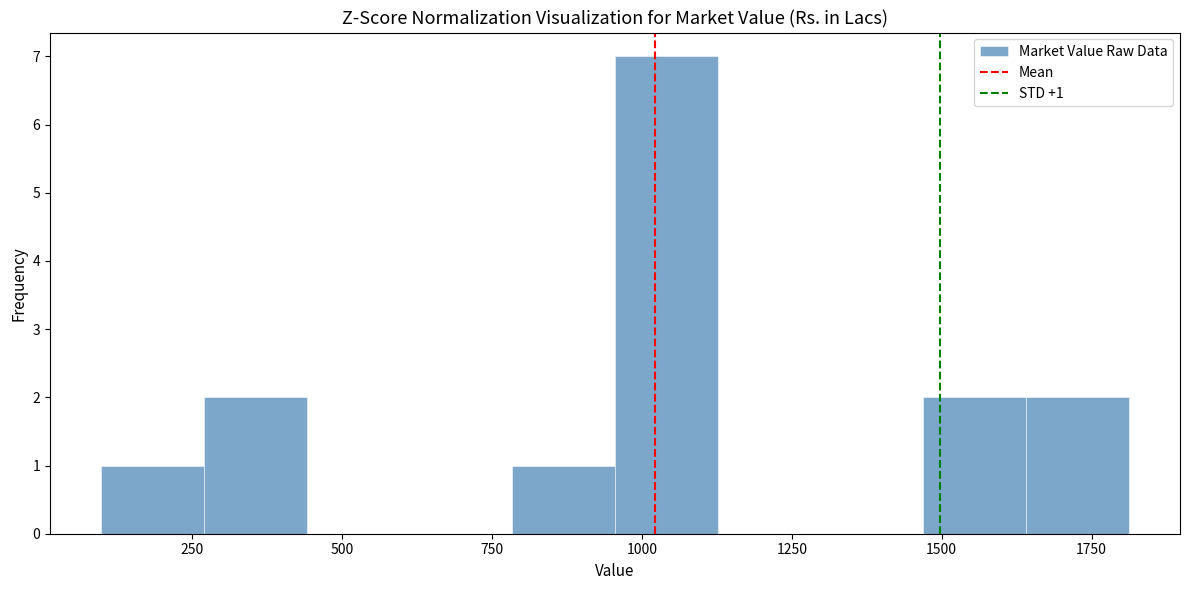

Around what value on the x-axis is the tallest bar? Give the approximate position of its centre, as read against the axis.

1050